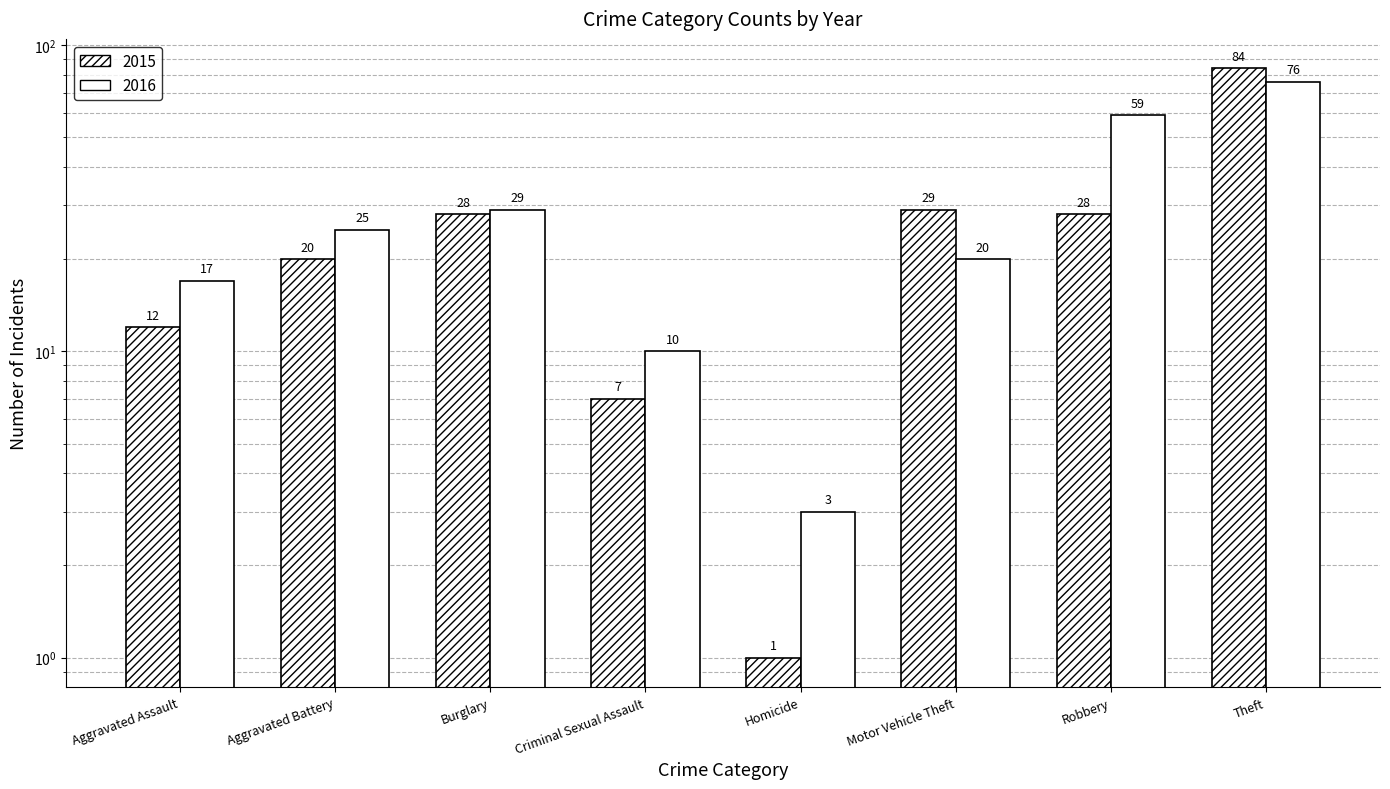

How many groups of bars are there?

8